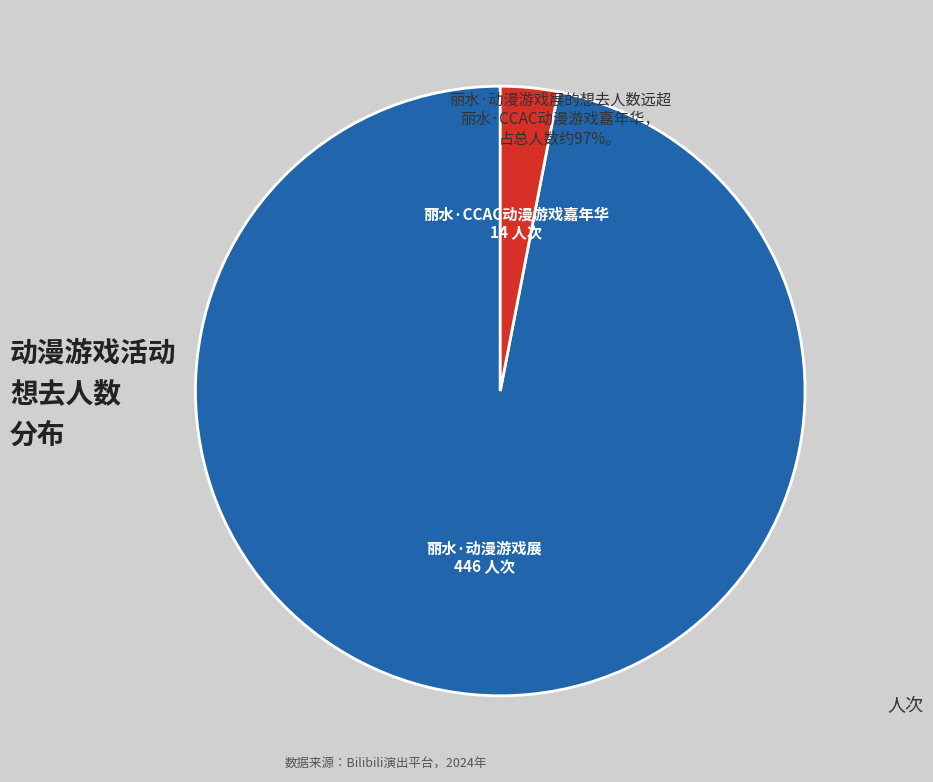

How many slices are in this pie chart?

2